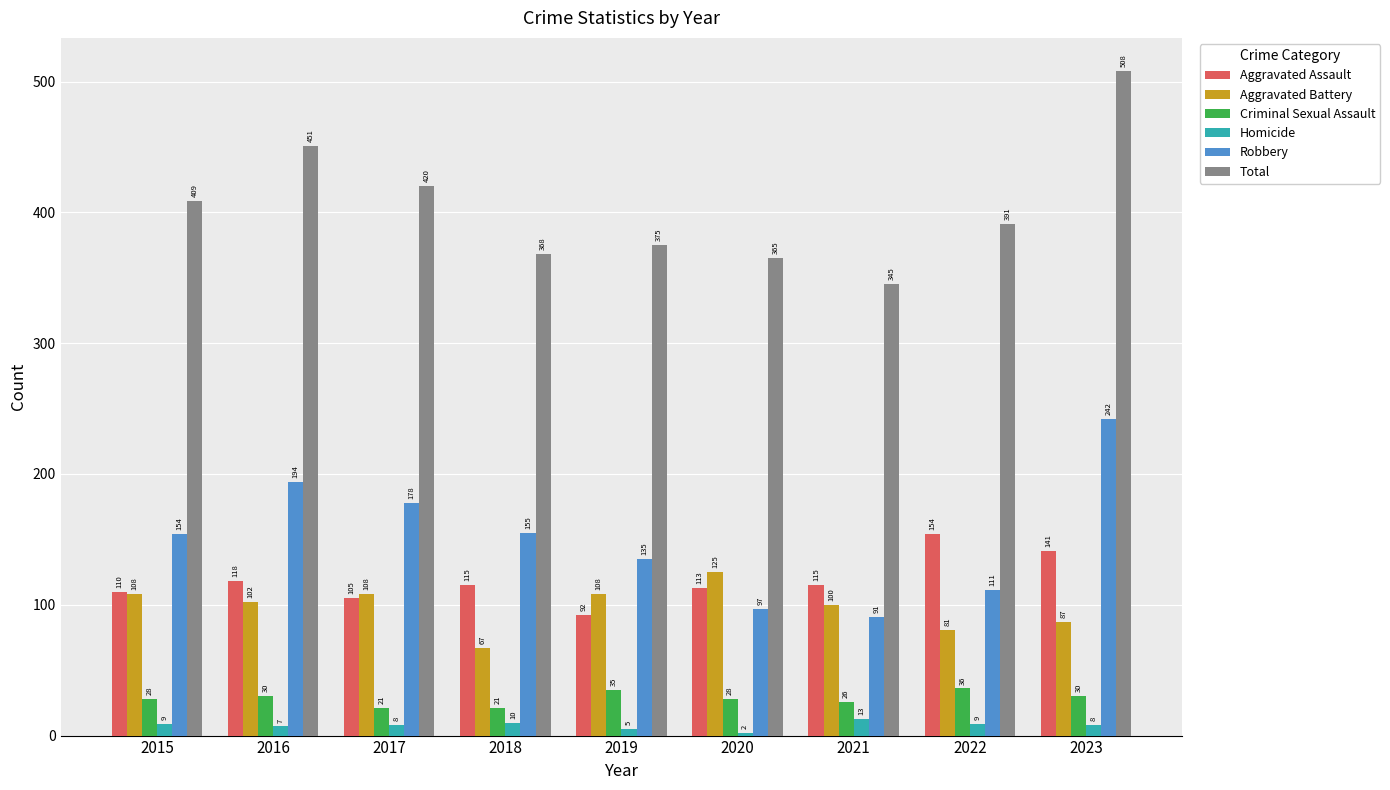

The Aggravated Assault series shows 154 at 2022. True or false?

True